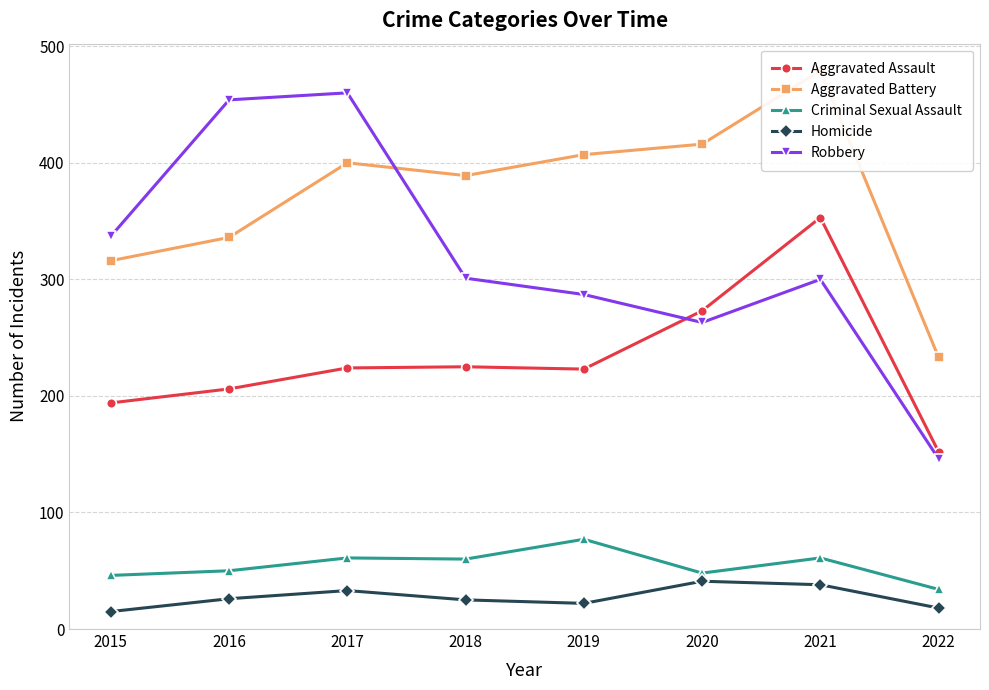

Which category has the lowest value in the Criminal Sexual Assault series?

2022